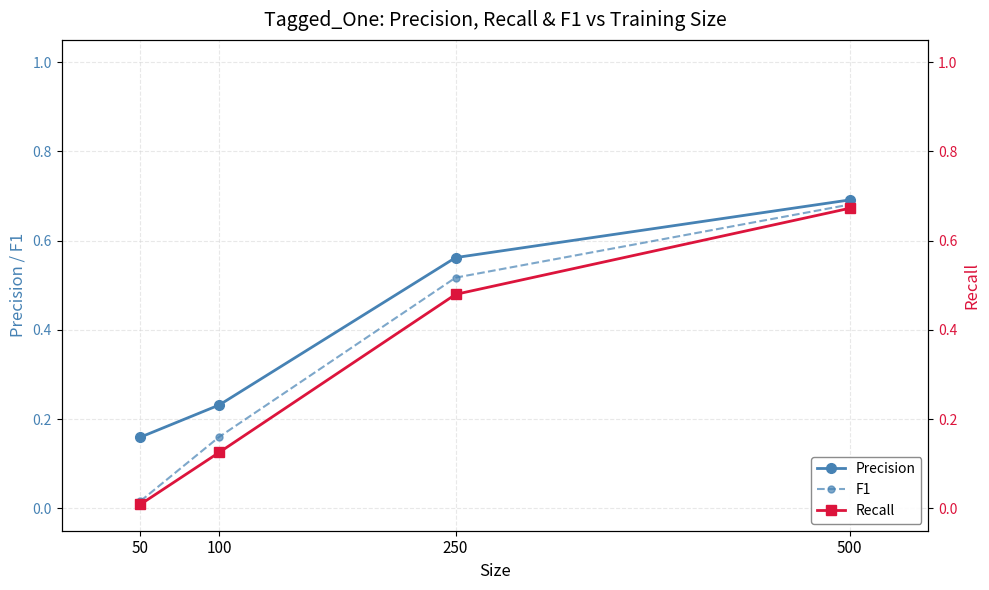

Does the chart display data point markers on the line(s)?

Yes